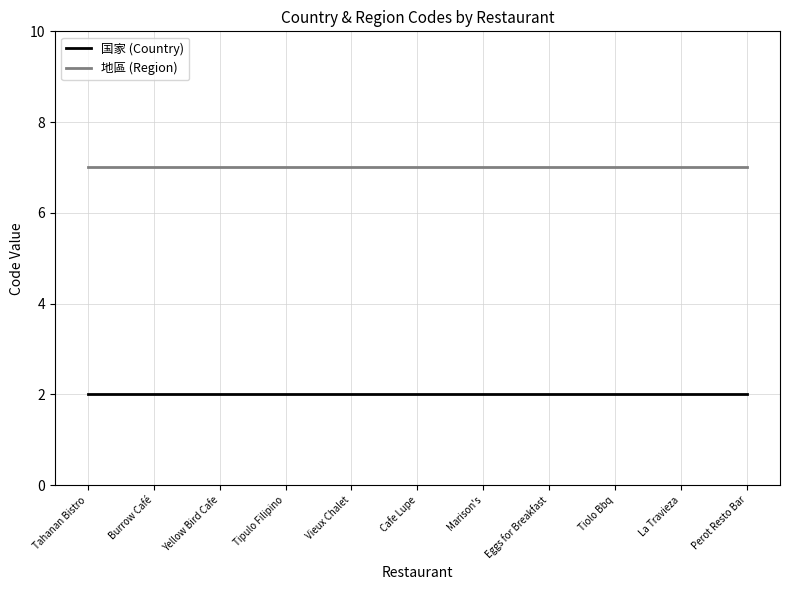

What is the spread (max minus min) of values at Tahanan Bistro?

5